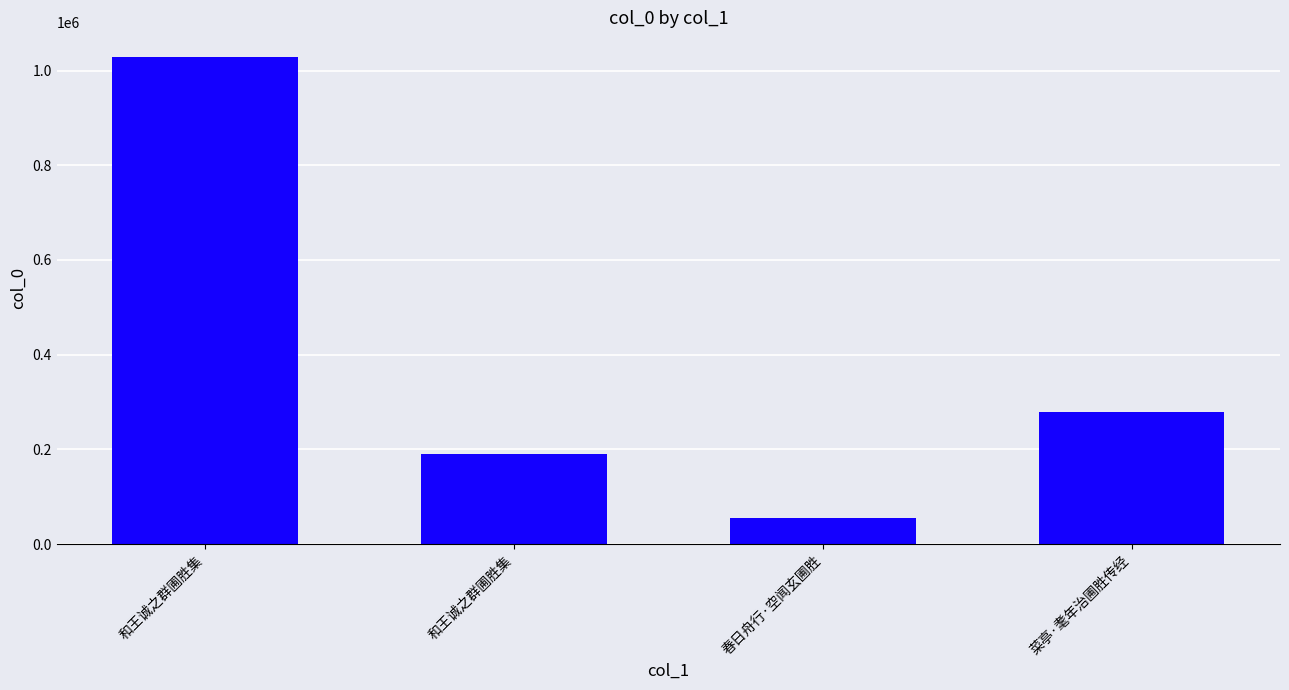

At which label does the data first exceed 278670?

和王诚之群圃胜集